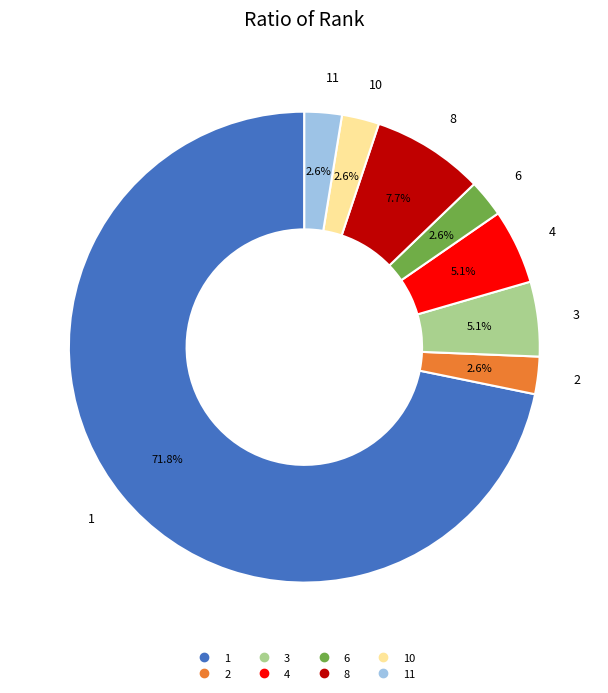

Is there a majority slice in this chart?

Yes